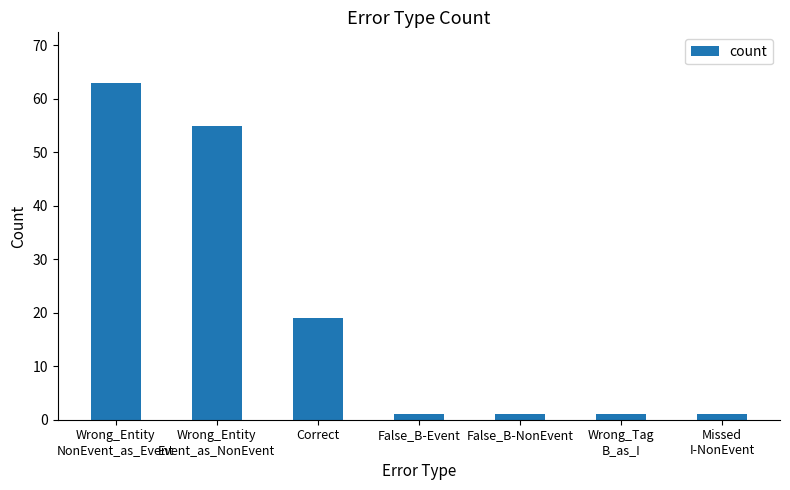

At which label is the value closest to 32?

Correct